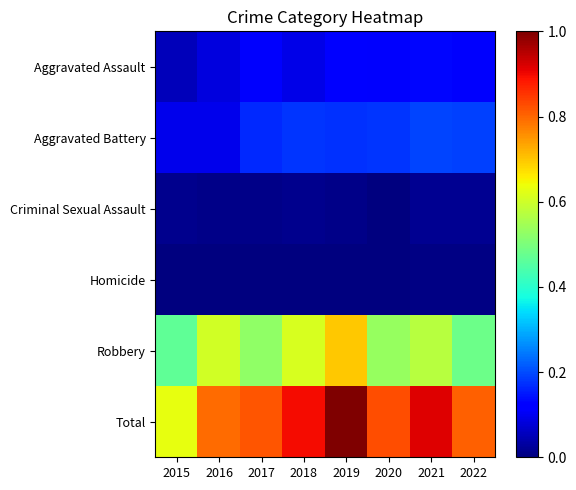

Which has a higher value, 2021 or 2022?

2021